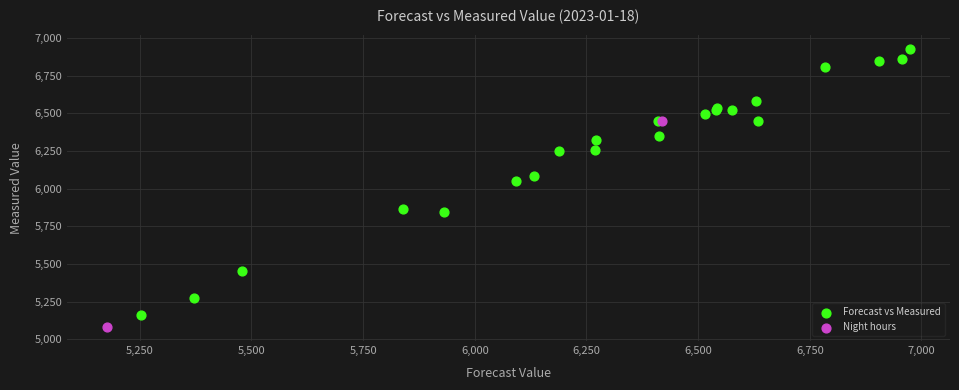

Which series contains the highest Y value?

Forecast vs Measured